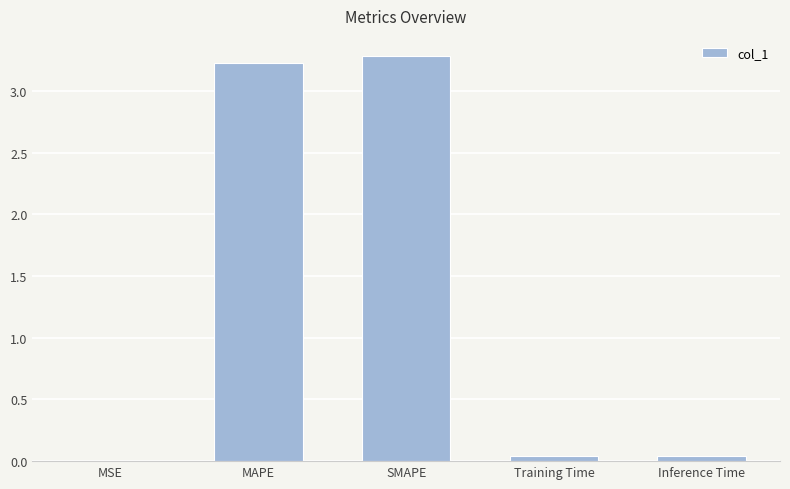

What is the greatest value displayed?

3.3